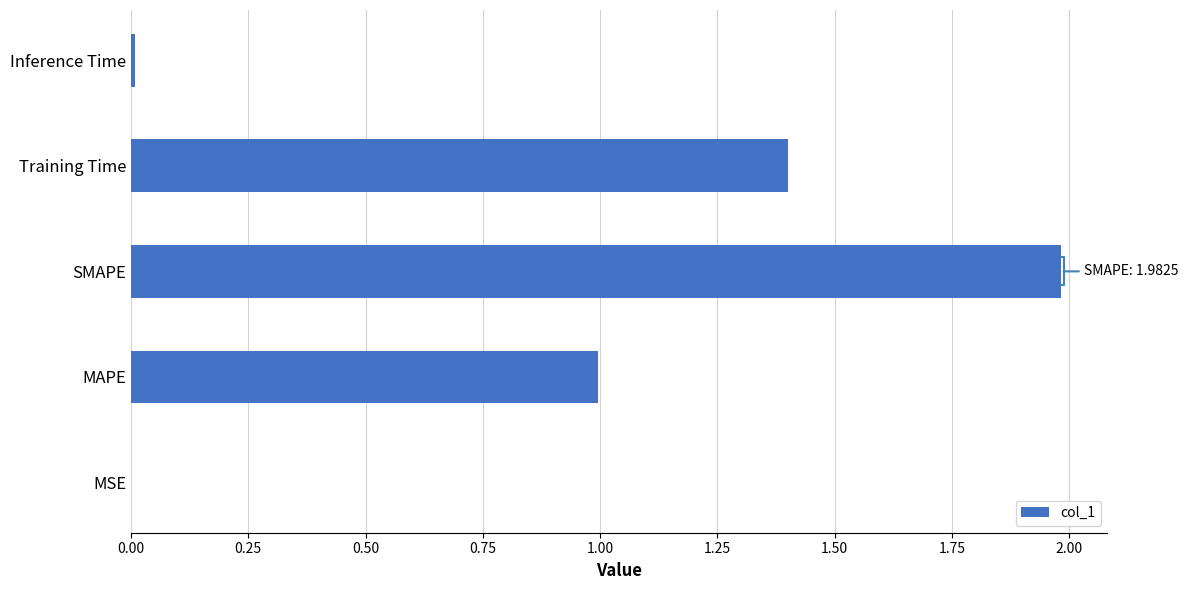

The chart shows a value of 3.1 at SMAPE. True or false?

False